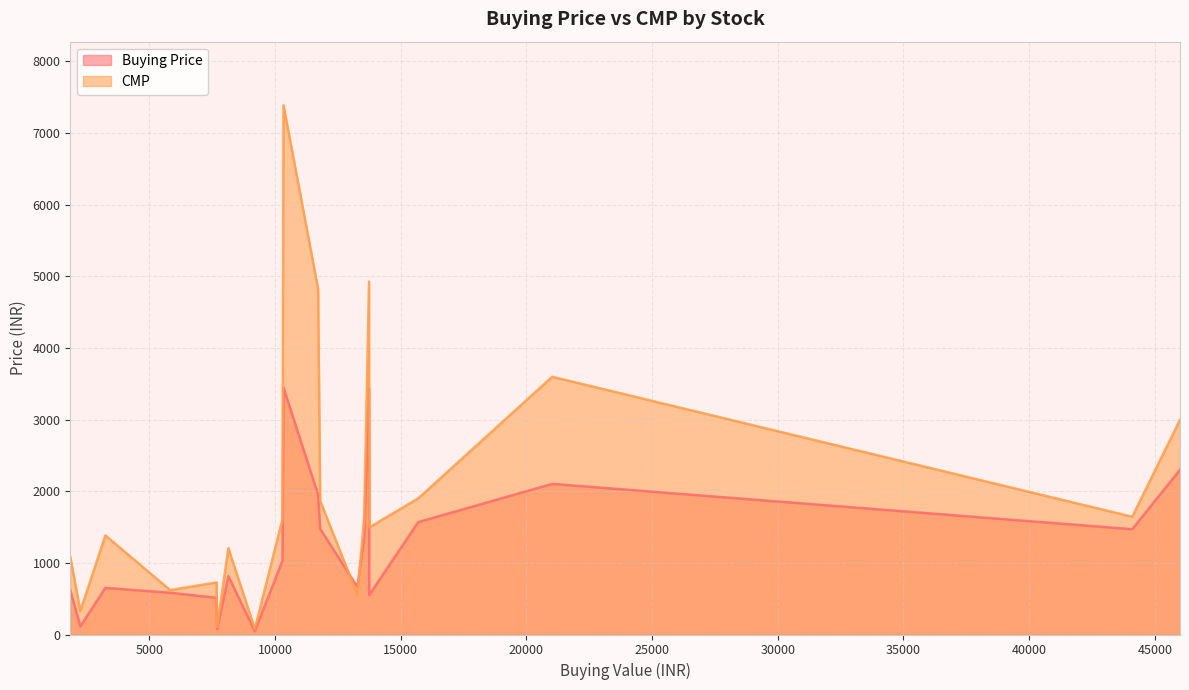

Rank the series by their maximum value, from highest to lowest.

CMP, Buying Price